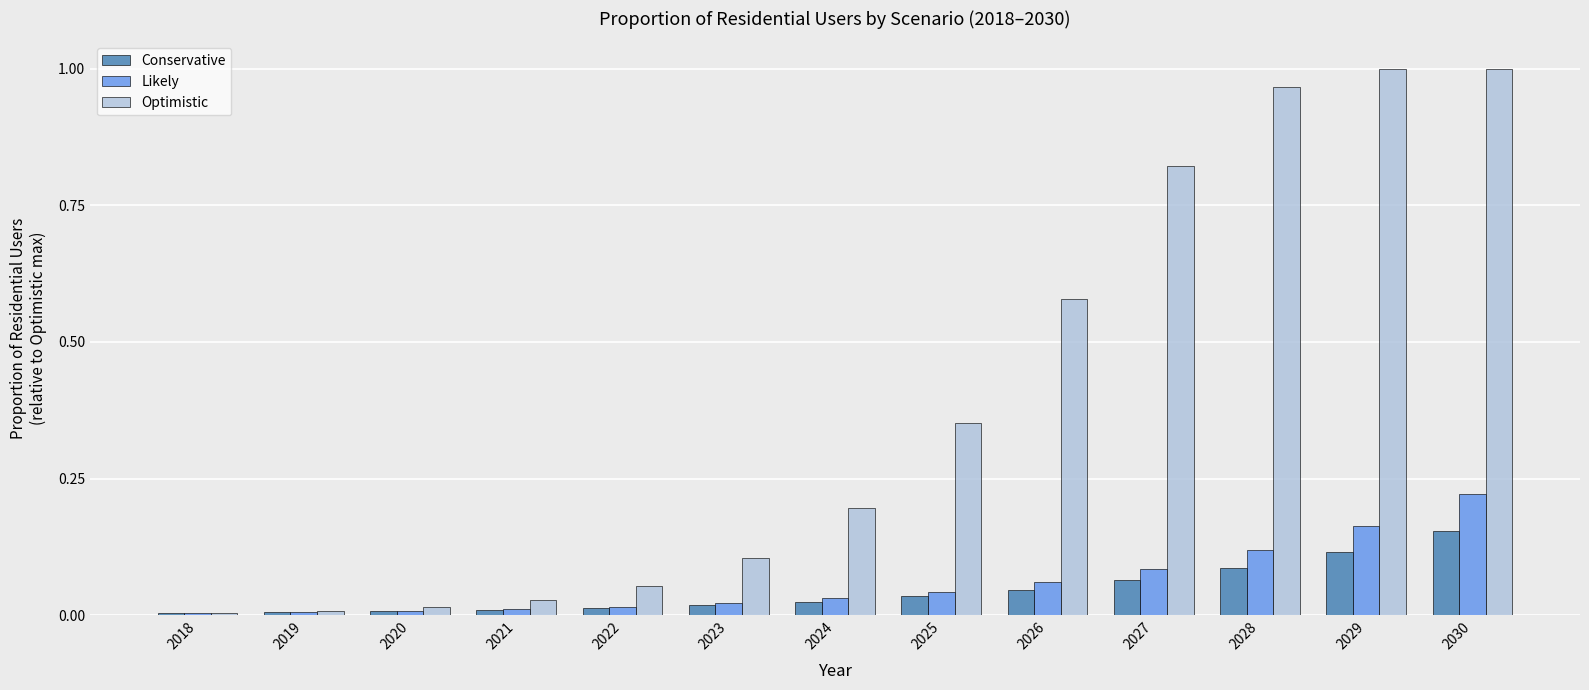

Which series has the widest spread of values?

Optimistic